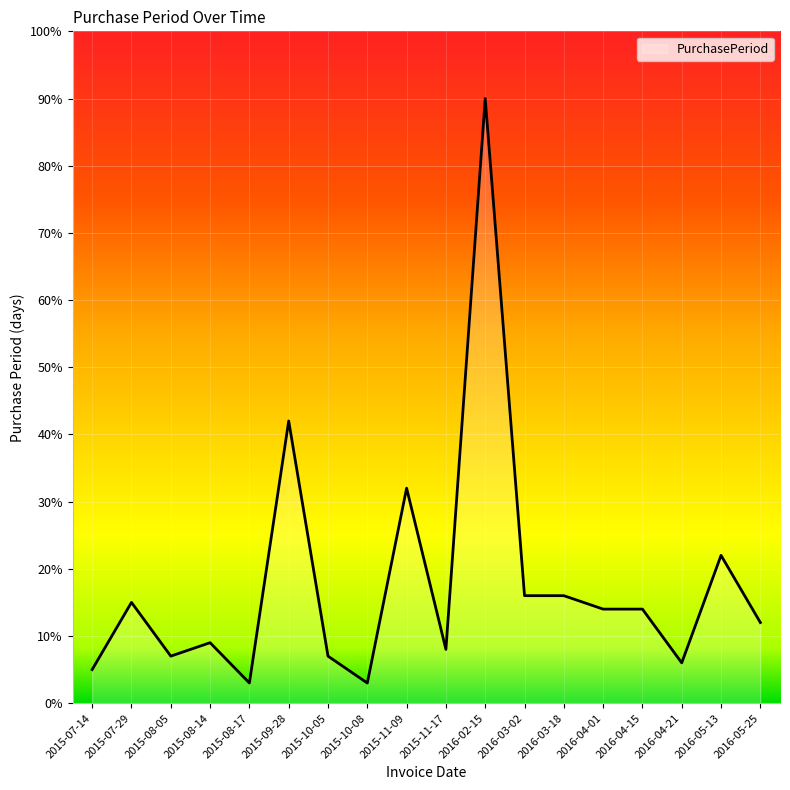

What is the change in value from 2016-04-01 to 2016-05-13?

+8